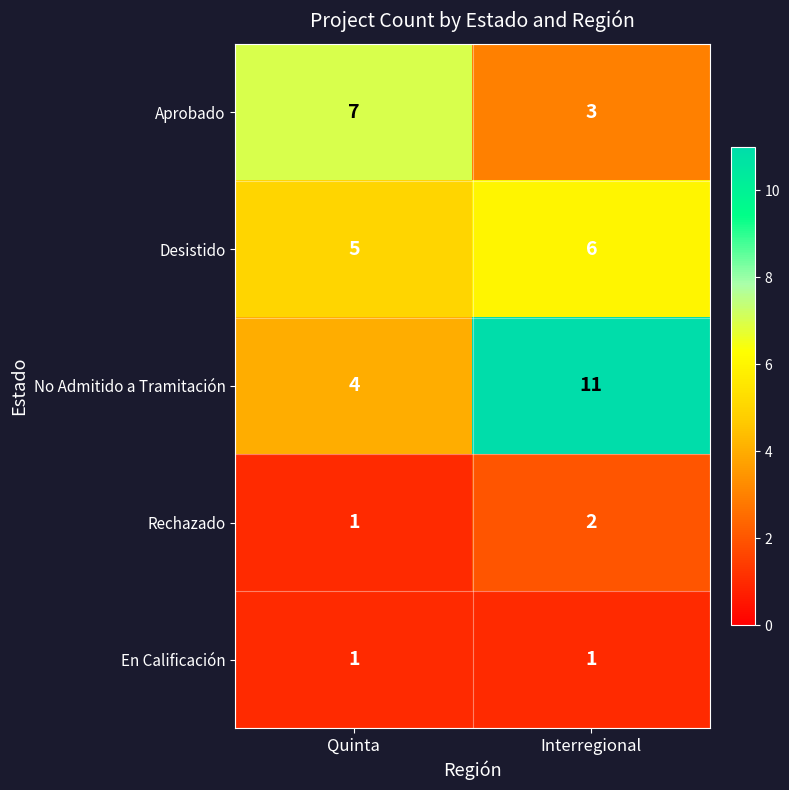

Reading left to right, transcribe all the data shown in this chart.

Aprobado: Quinta=7	Interregional=3
Desistido: Quinta=5	Interregional=6
No Admitido a Tramitación: Quinta=4	Interregional=11
Rechazado: Quinta=1	Interregional=2
En Calificación: Quinta=1	Interregional=1